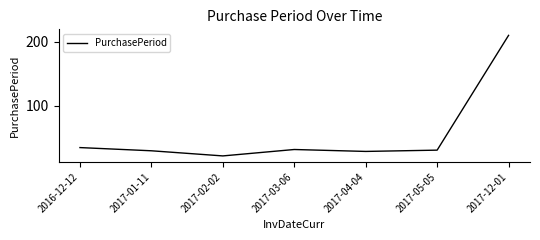

Is it true that the value at 2017-03-06 is 32?

True